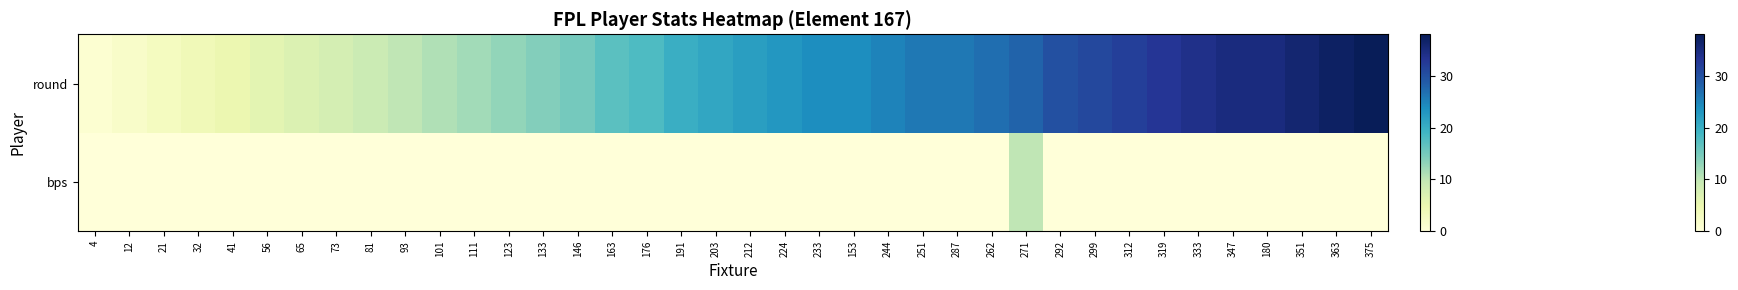

Between 271 and 287, which is larger?

271